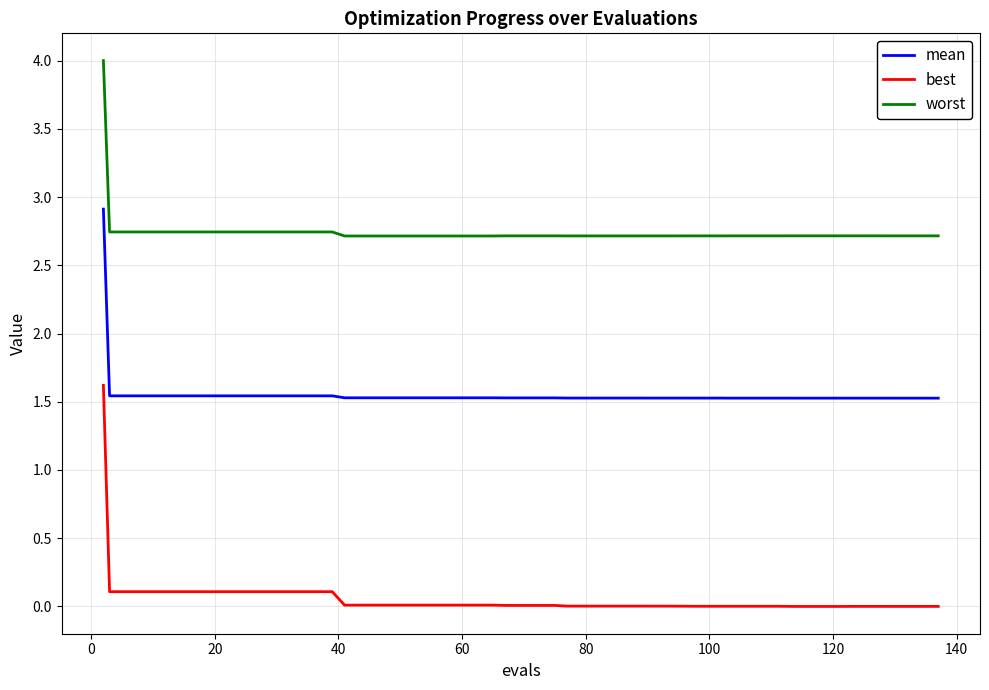

What is the difference between the maximum and second lowest values in the worst series?

1.3